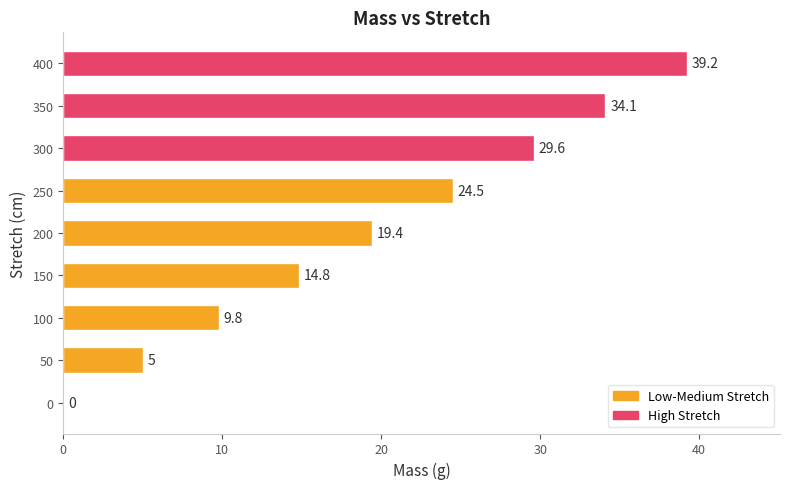

Which has a higher value, 100 or 50?

100